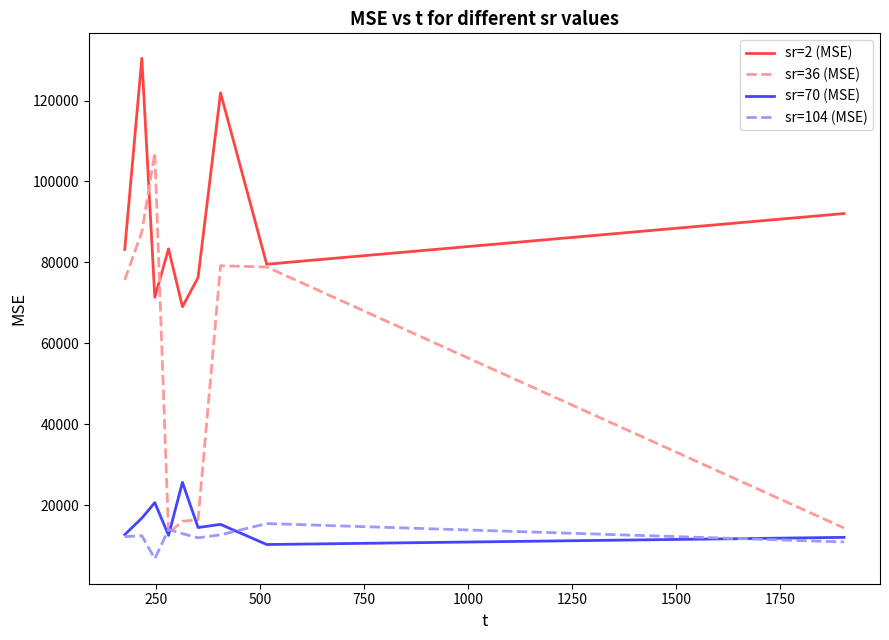

Which series has the largest range (max minus min)?

sr=36 (MSE)